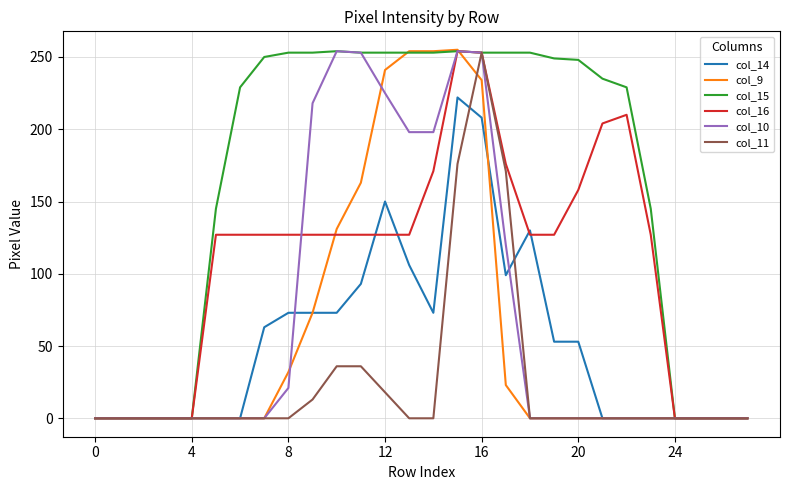

Which category has the highest value in the col_9 series?

15